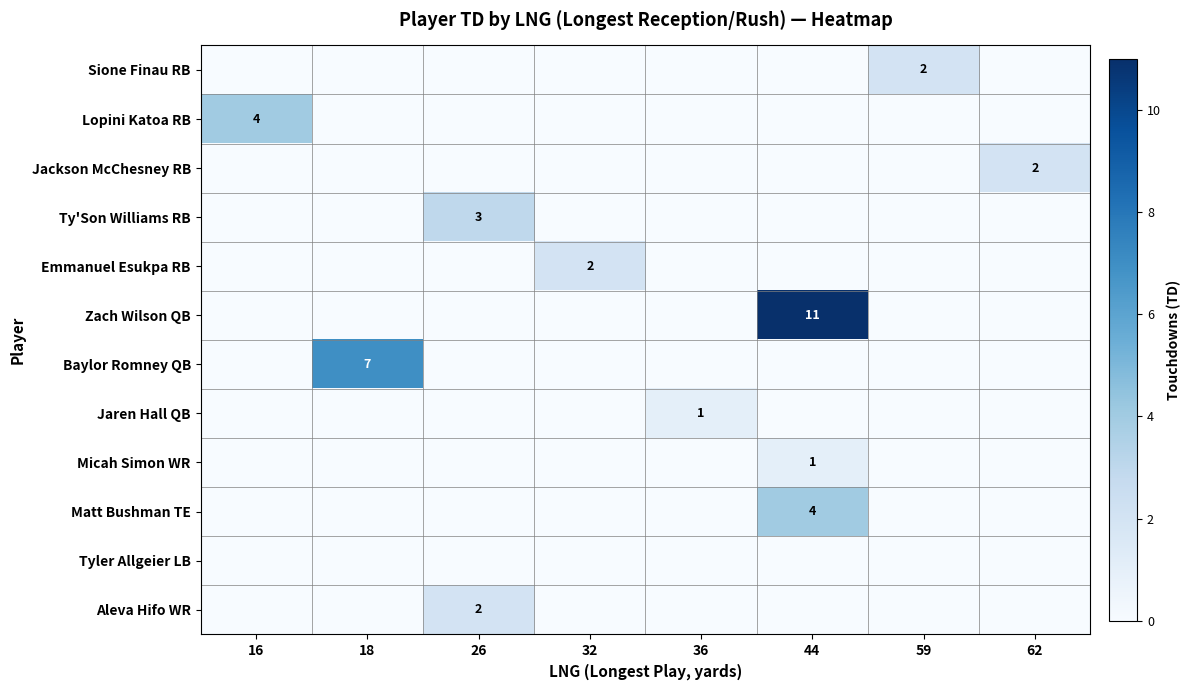

Between 18 and 32, which is larger?

18